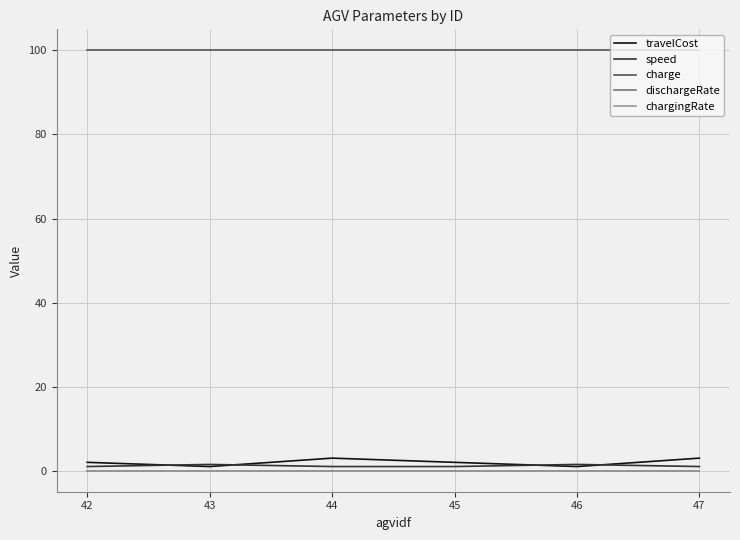

What is the sum of all dischargeRate values?

0.1